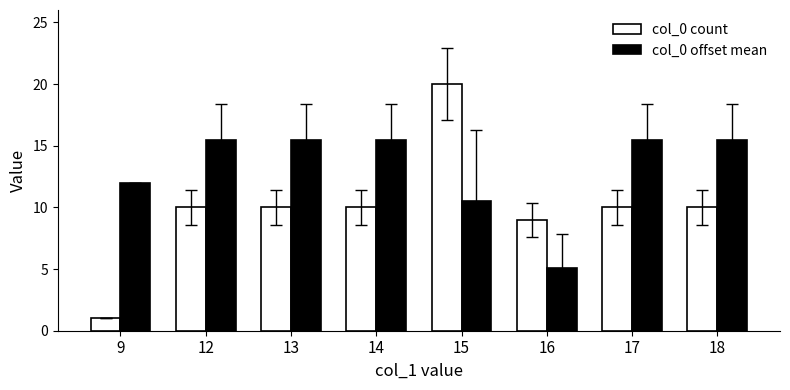

Which series has the largest total across all categories?

col_0 offset mean